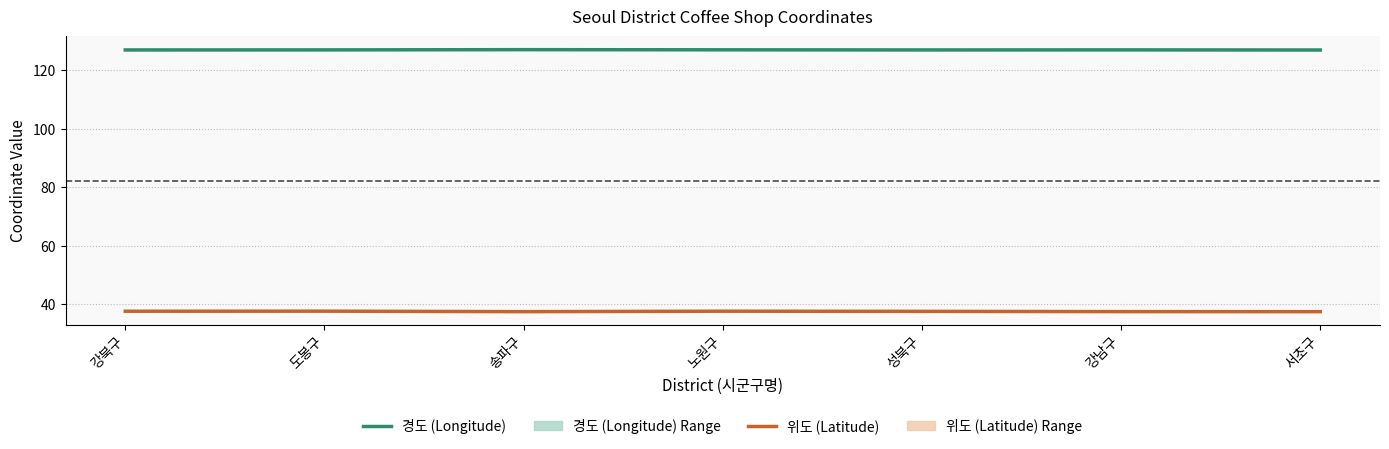

List the series in order of their overall mean, highest first.

경도 (Longitude), 위도 (Latitude)